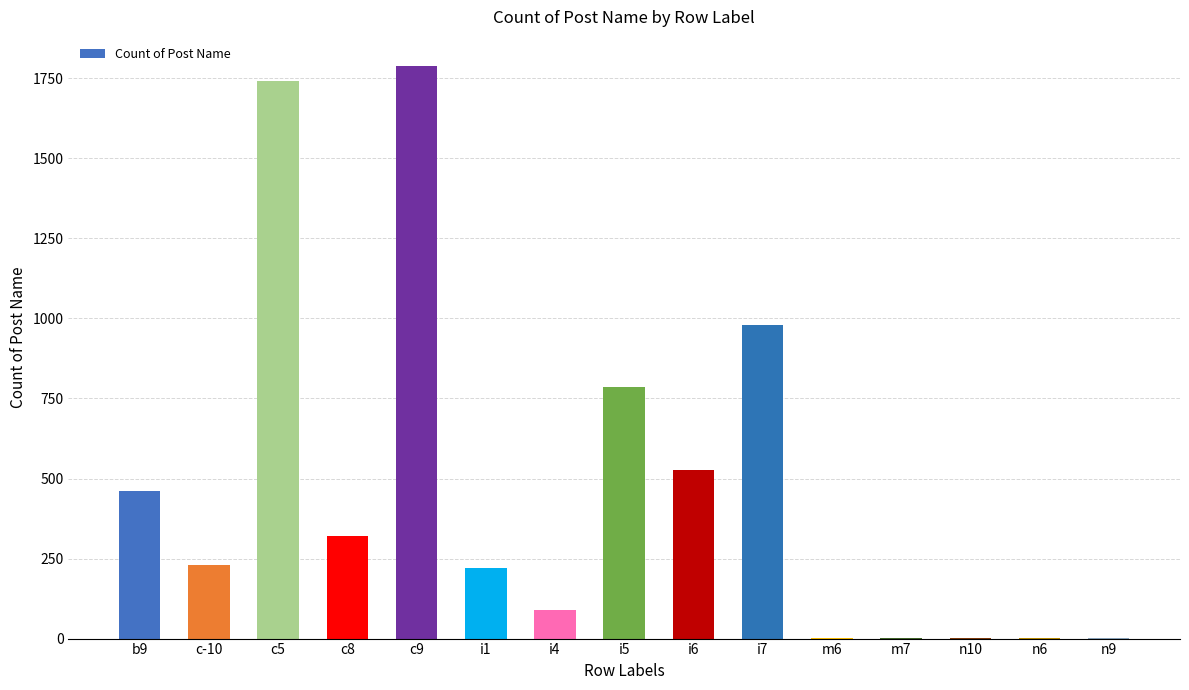

The value at i5 is 785. True or false?

True